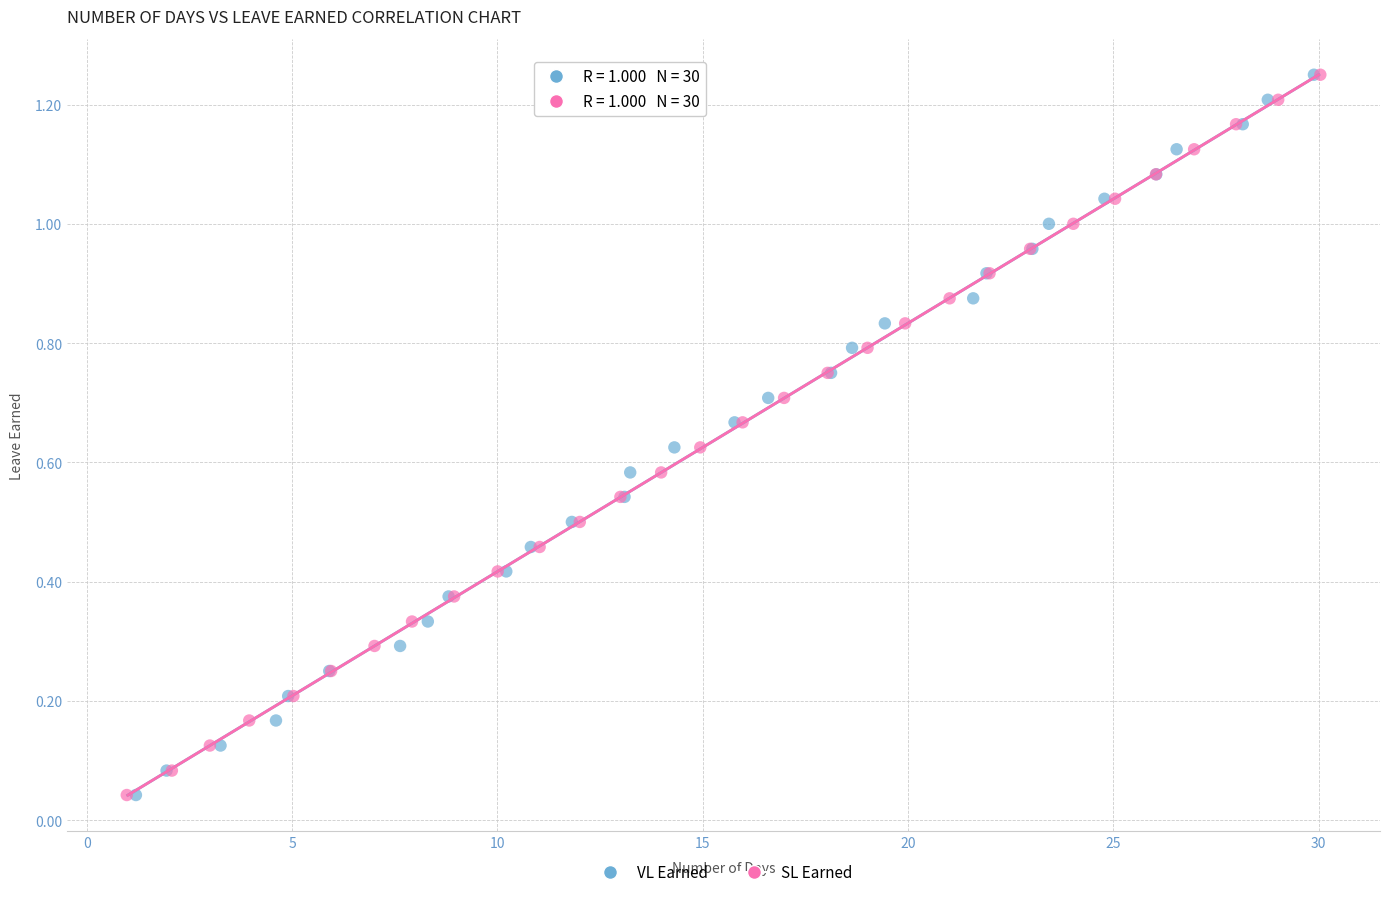

What are all the series names shown in the legend?

VL Earned, SL Earned